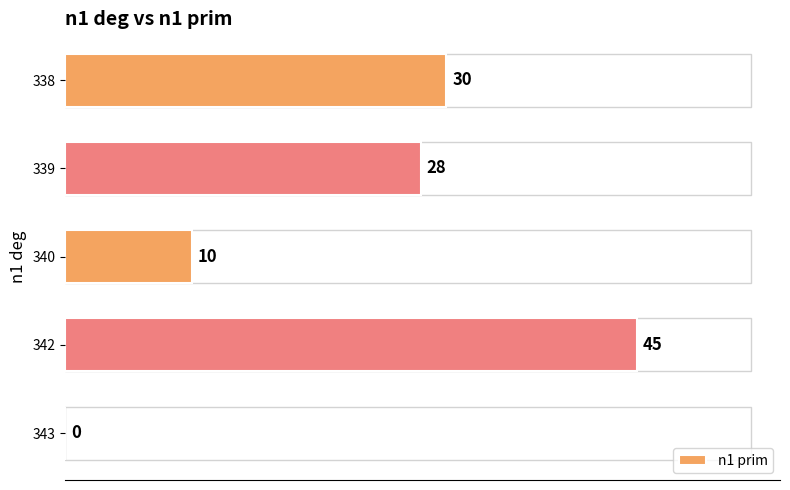

What is the ratio of the value at 338 to the value at 342?

0.7